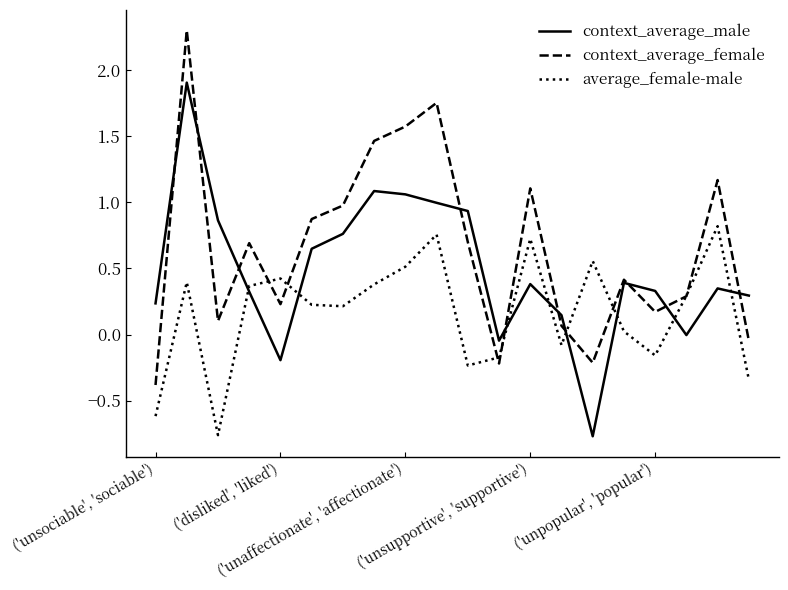

List the series in order of their overall mean, lowest first.

average_female-male, context_average_male, context_average_female